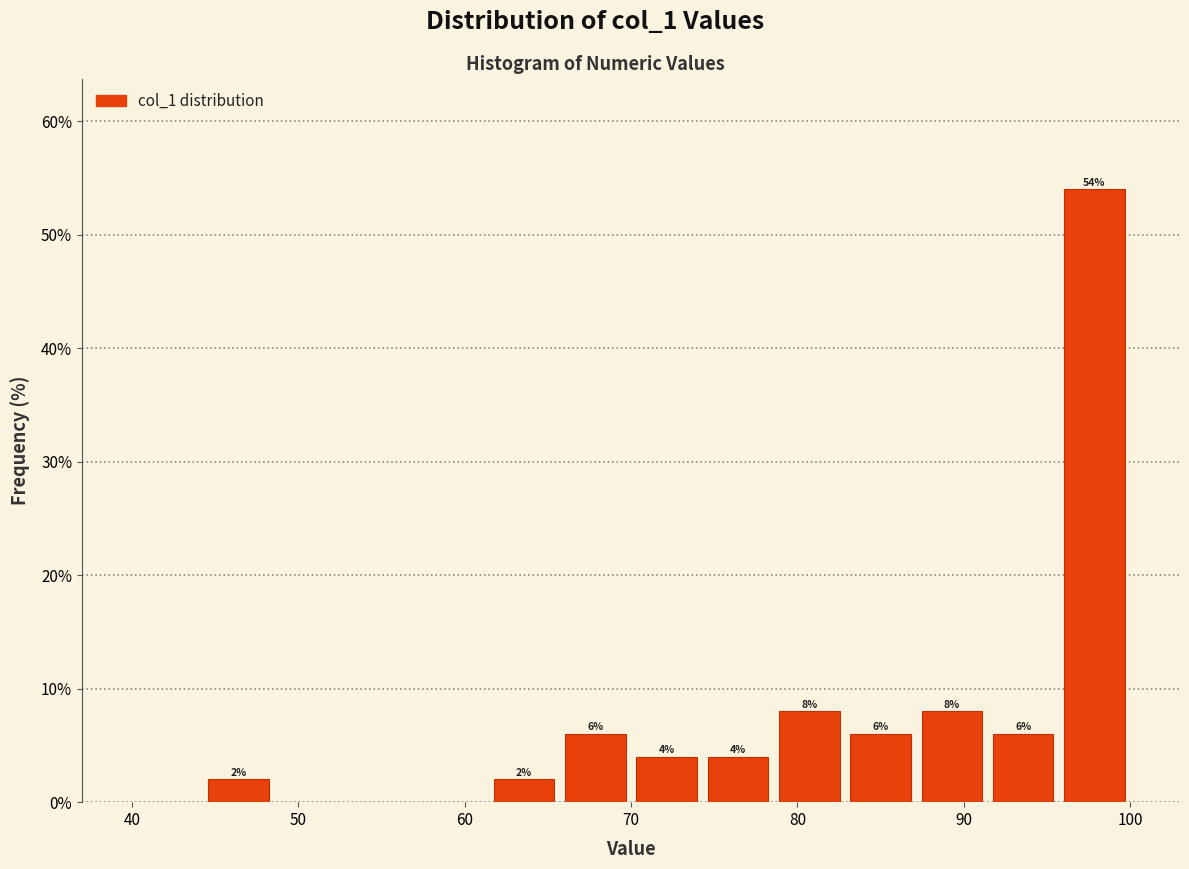

Over which range of the x-axis is the bar tallest?

96 to 100